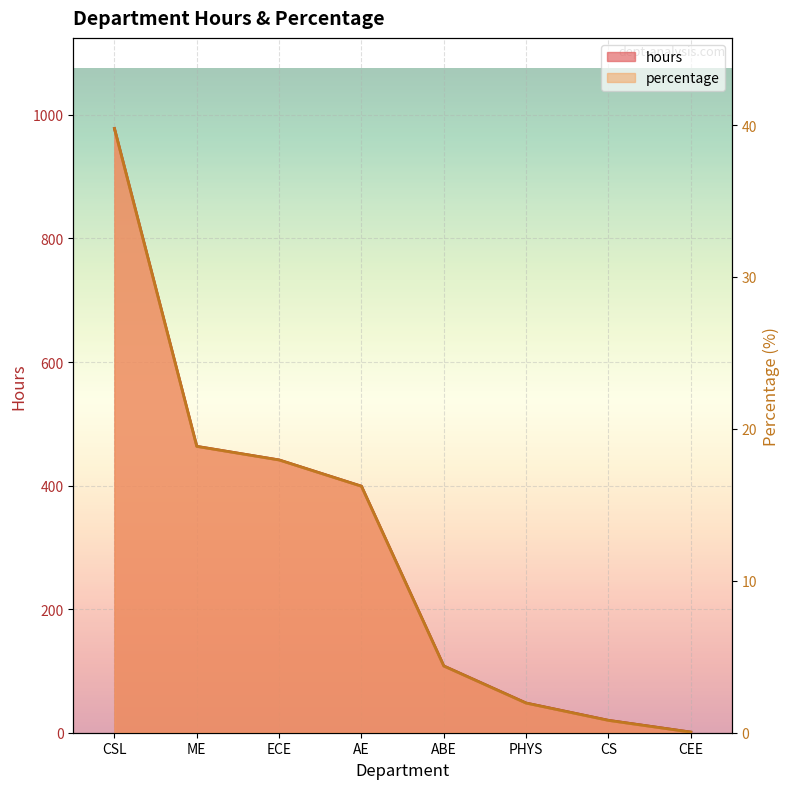

Between ABE and CS, which series saw the biggest shift?

hours